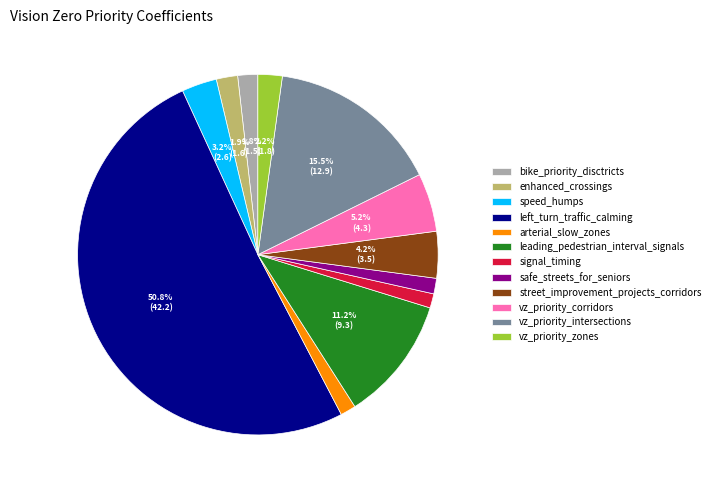

Approximately how many times larger is the value at bike_priority_disctricts compared to safe_streets_for_seniors?

1.3